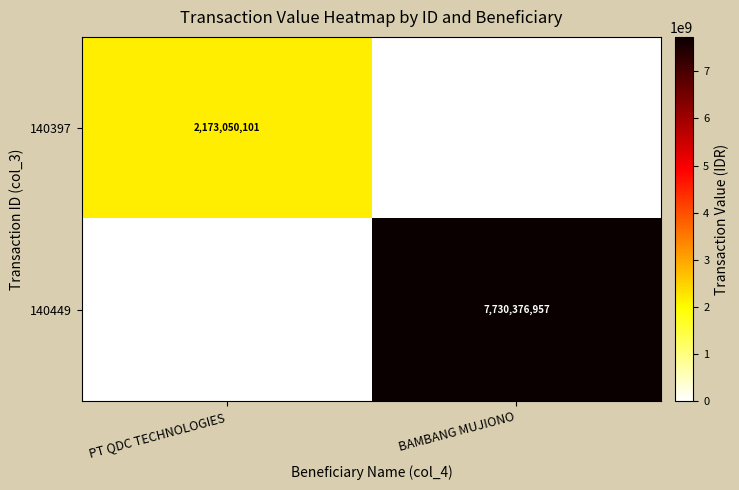

Is the value of 140397 at PT QDC TECHNOLOGIES greater than the value of 140449 at BAMBANG MUJIONO?

No